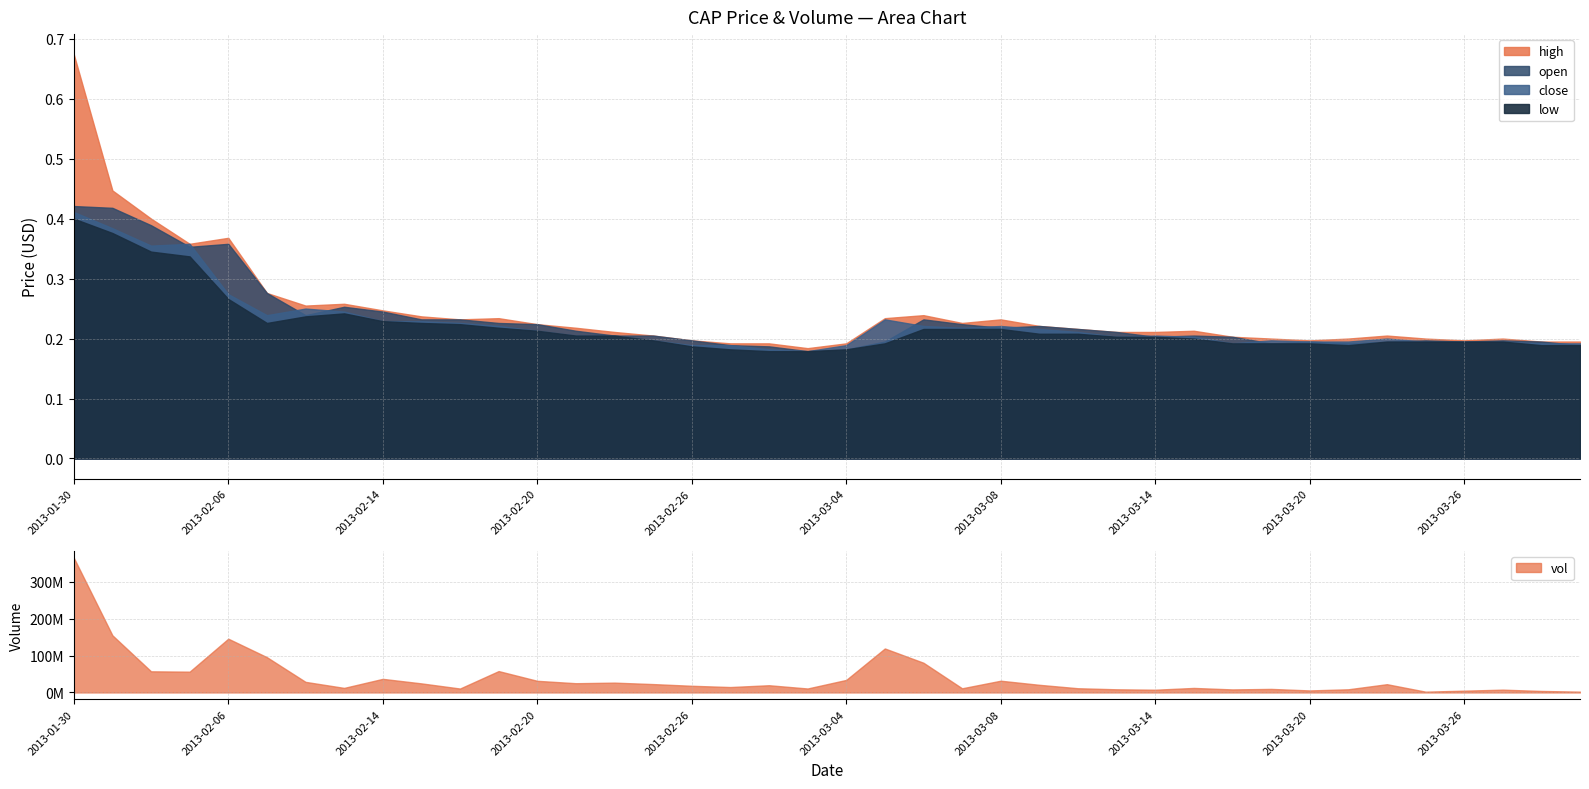

Rank the series by their maximum value, from lowest to highest.

low, close, open, high